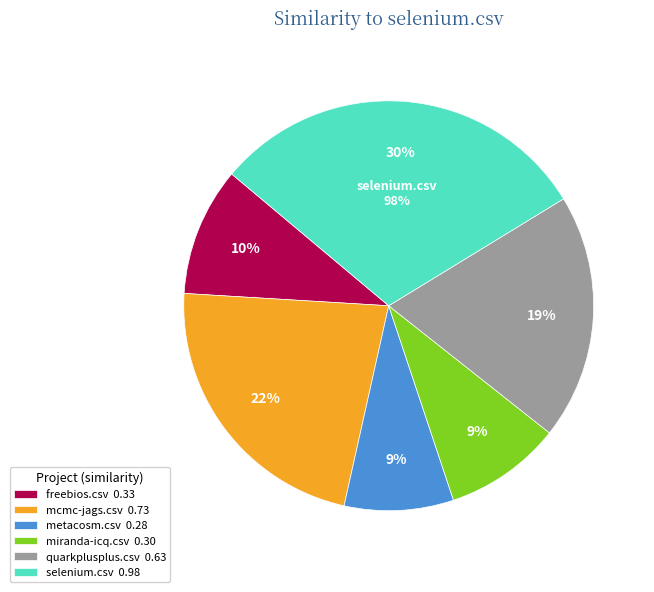

True or false: jnode.csv accounts for 0% of the total.

True